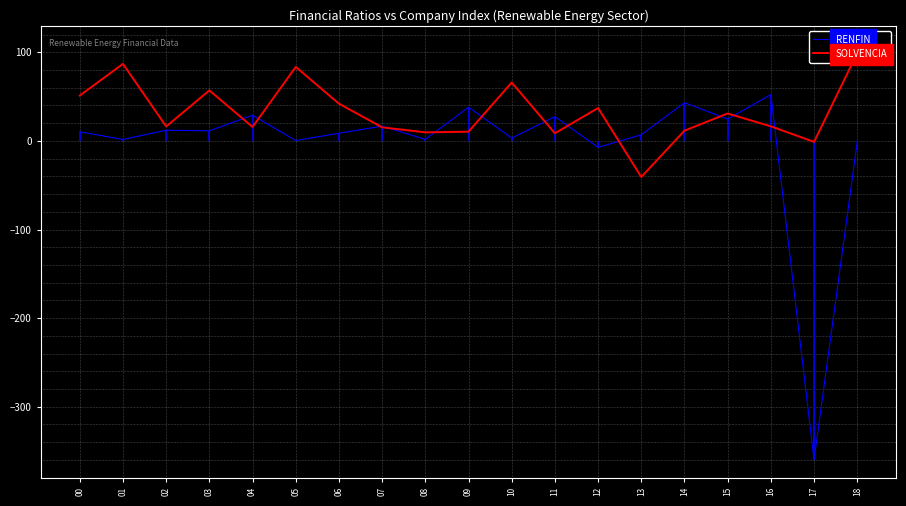

How many positive values does the RENFIN series have?

16